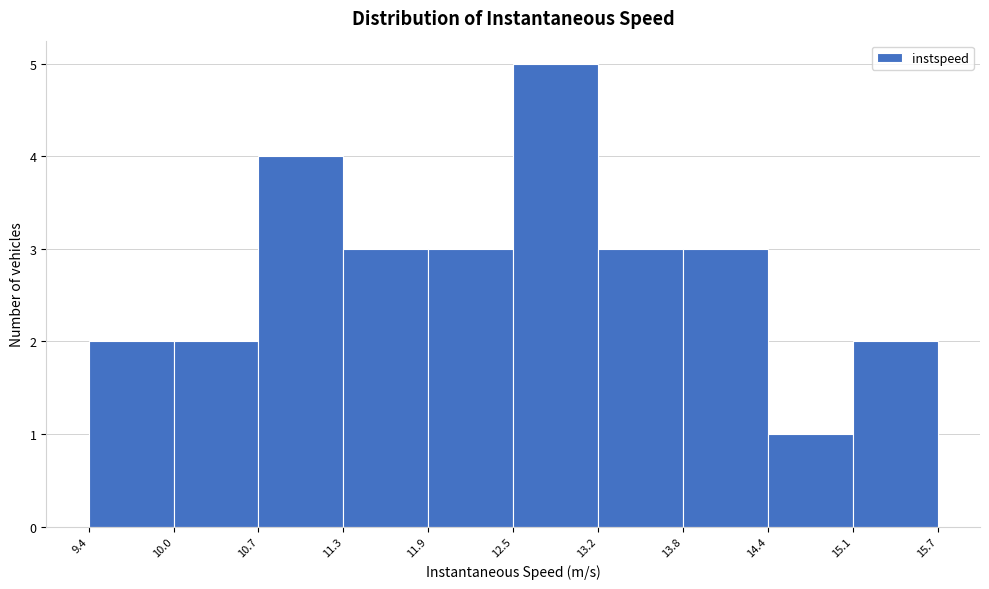

What is the height of the bar covering 12.5 to 13.2 on the x-axis? The values are not printed on the chart, so give them approximately, as read against the axis.

5